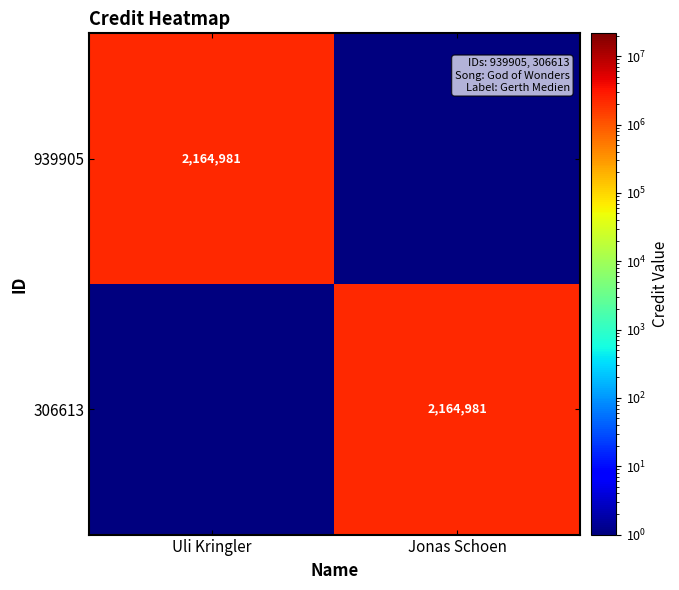

The 939905 series shows 2164981 at Uli Kringler. True or false?

True